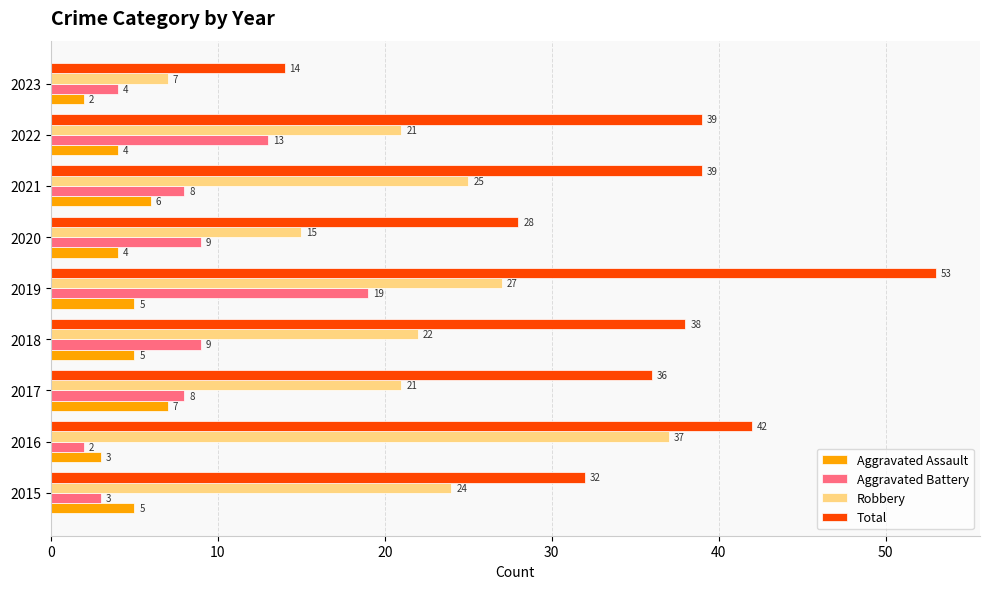

What is the difference between the highest and lowest values at 2022?

35